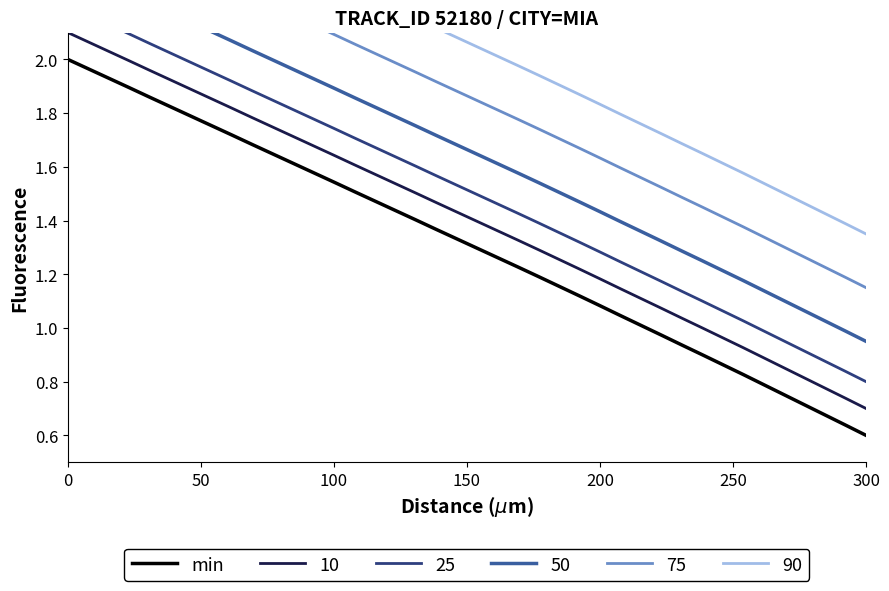

True or false: 10 and min cross at least once.

False